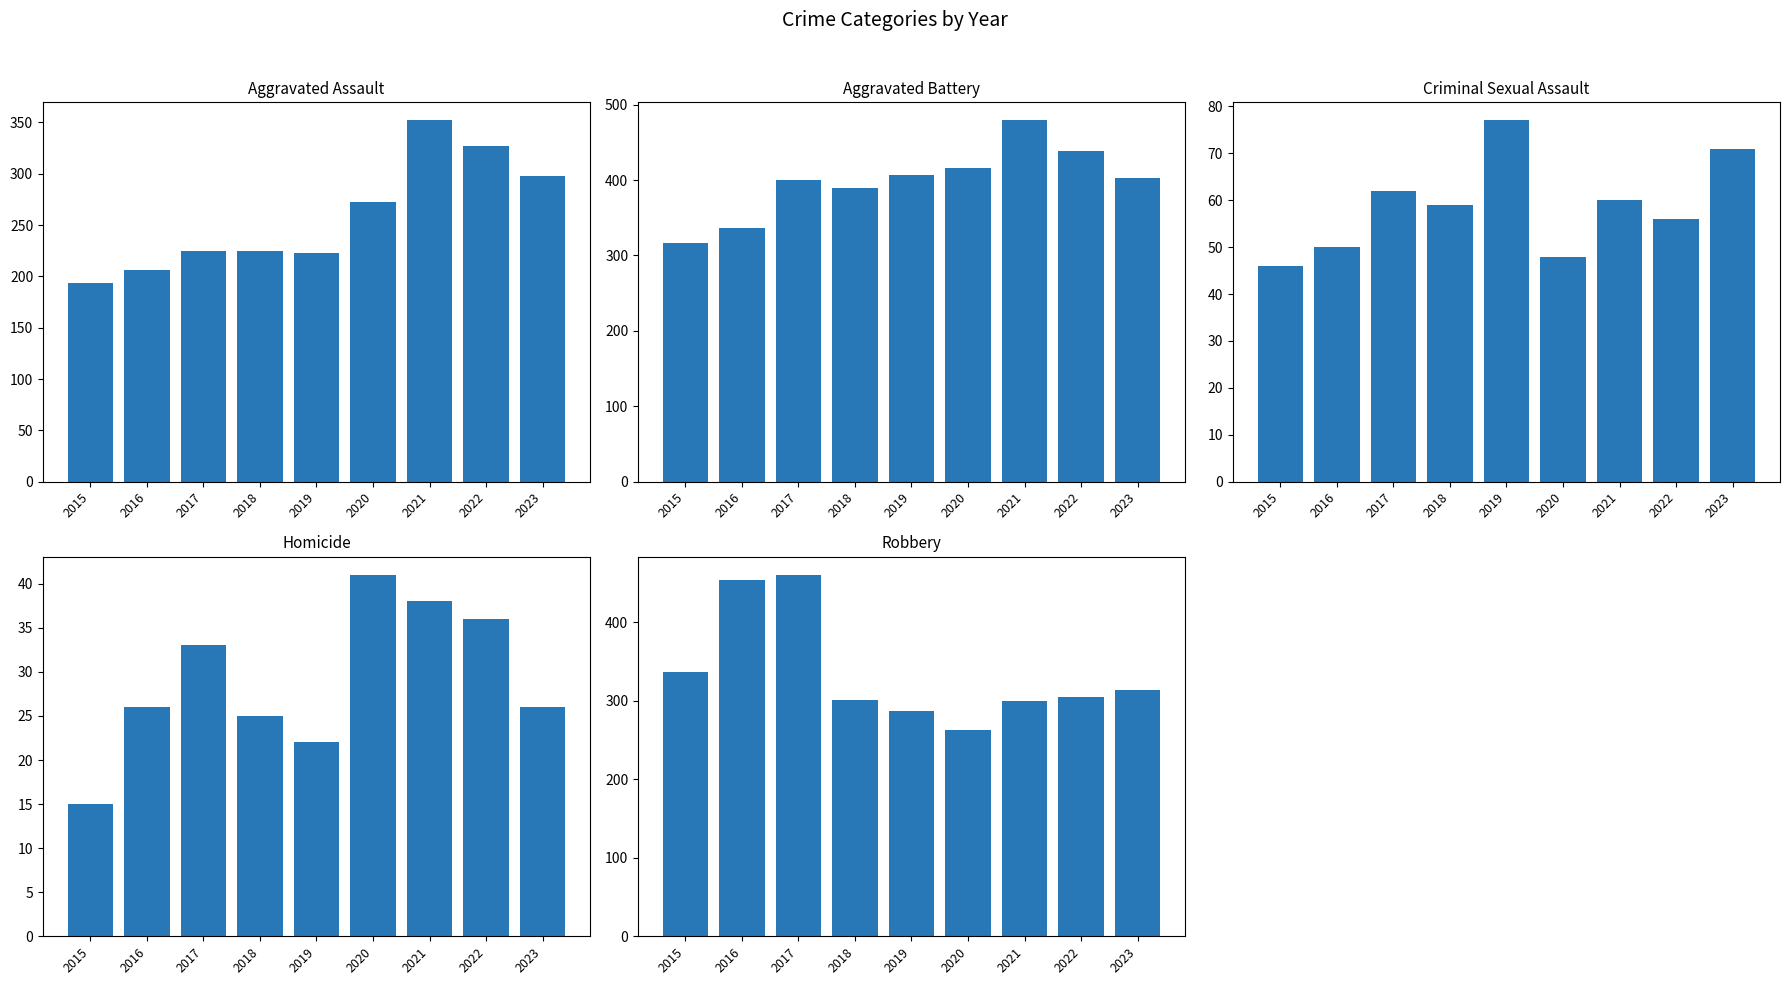

What is the average value of the Homicide series?

29